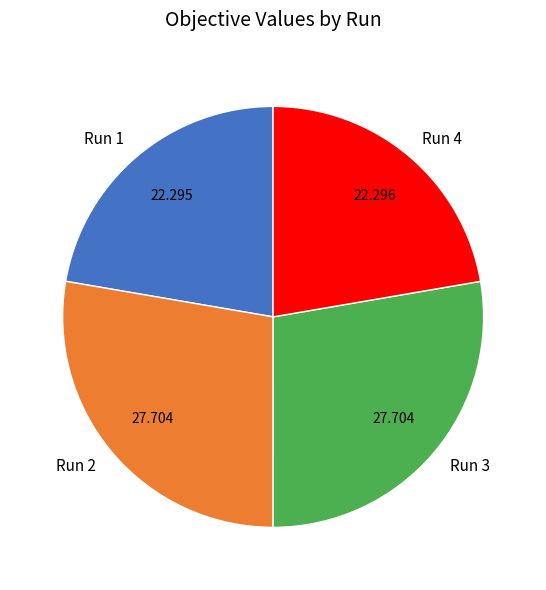

Is Run 4 the majority of the pie?

No